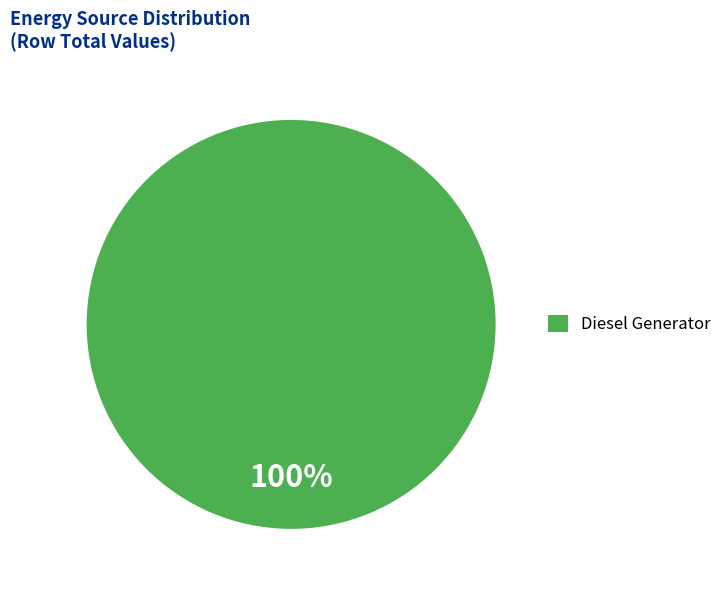

Does Diesel Generator represent more than half of the total?

Yes